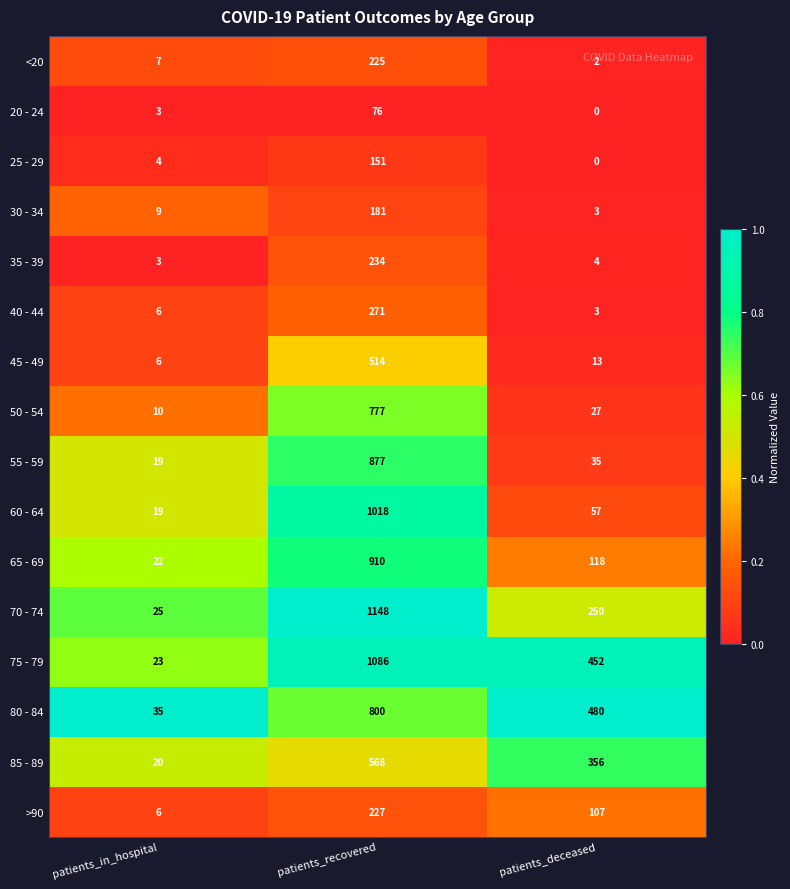

The 20 - 24 series shows 3 at patients_in_hospital. True or false?

True